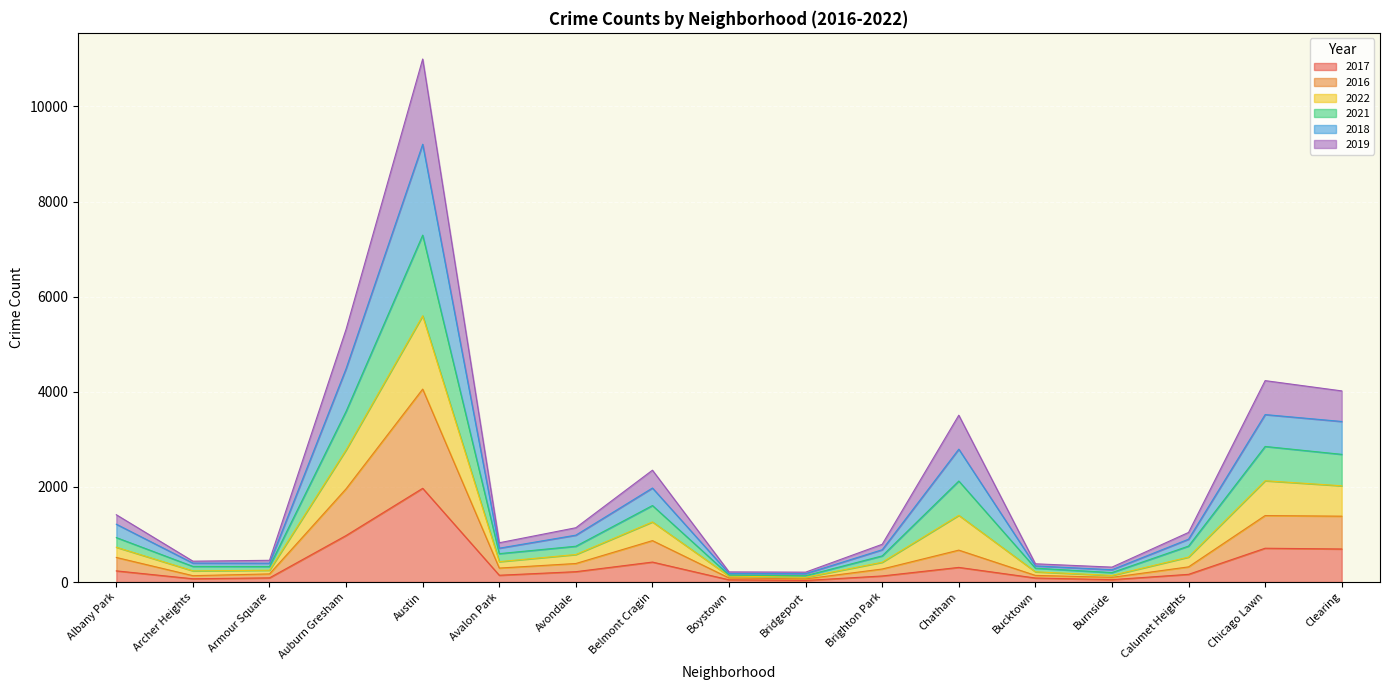

Is it true that 2019 equals 2855 at Chicago Lawn?

False